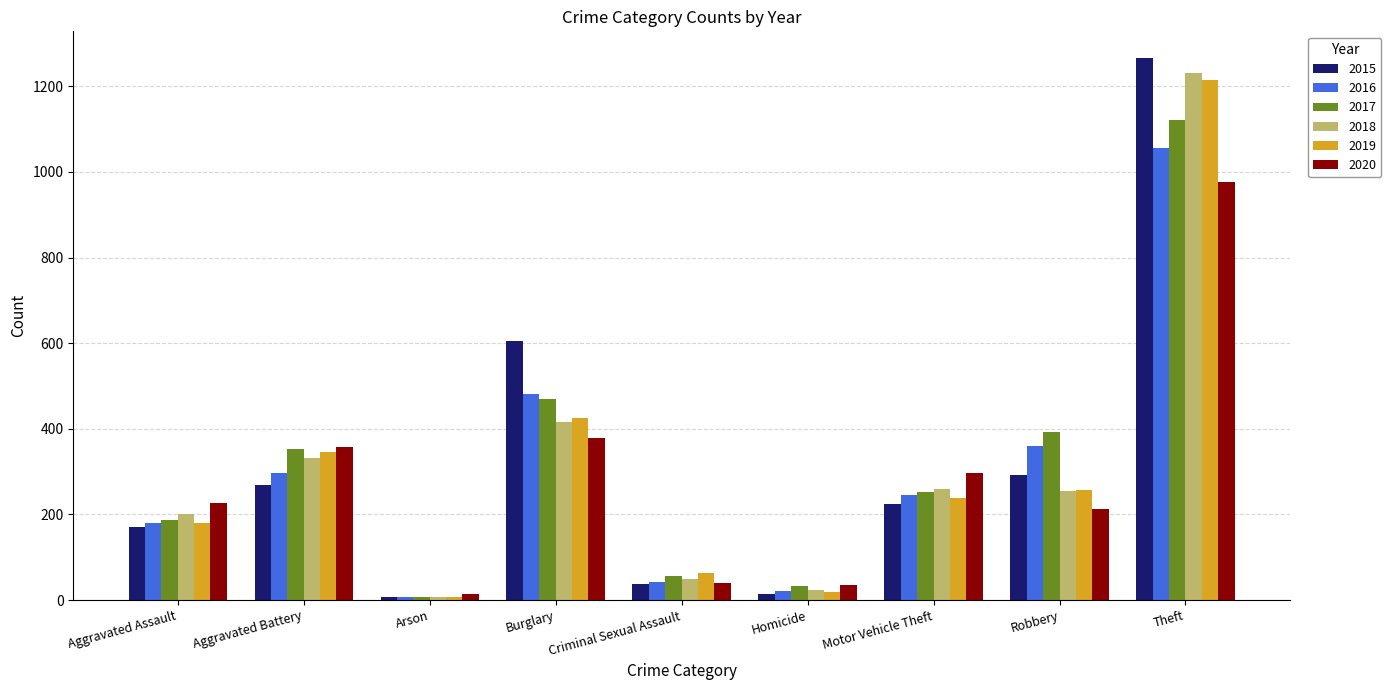

What is the minimum value shown in the chart?

6